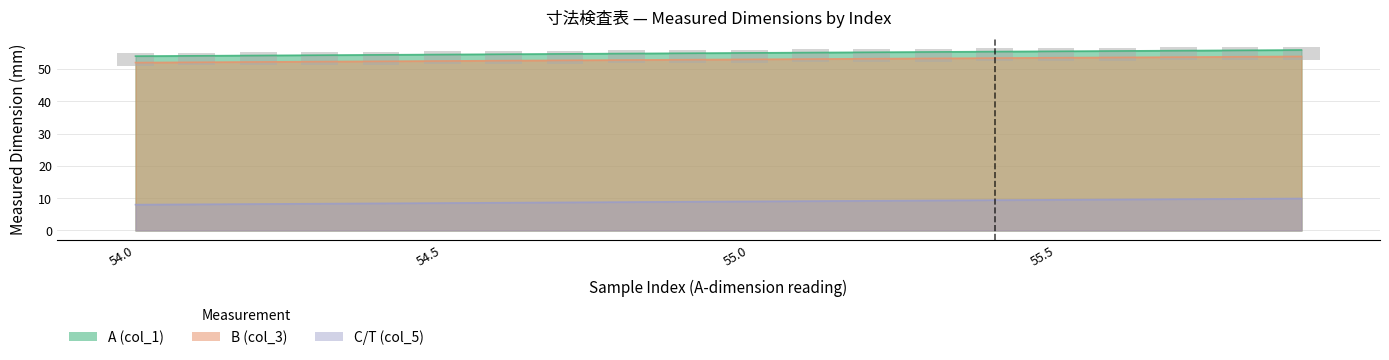

The value of A (col_1) at 55.5 is 15.3. True or false?

False